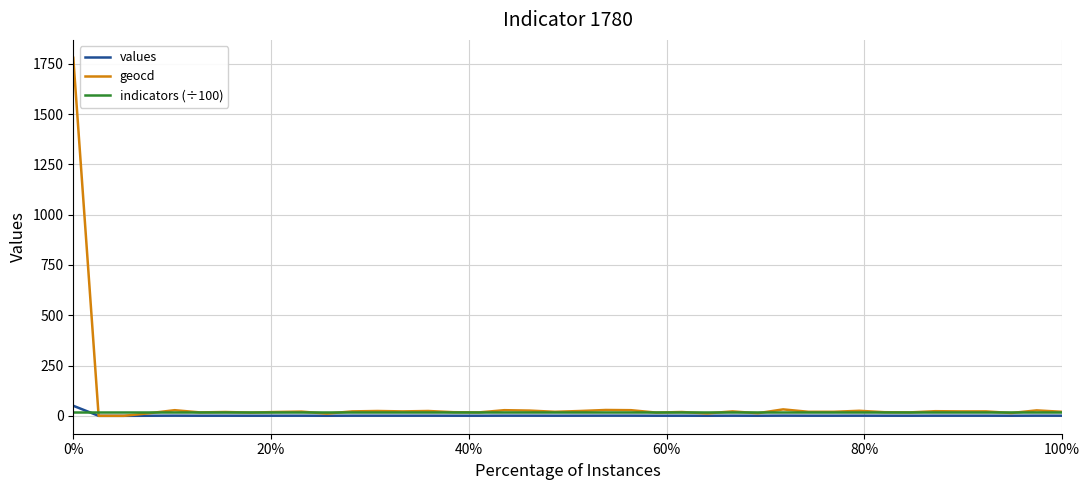

At how many categories does at least one series exceed 414?

1